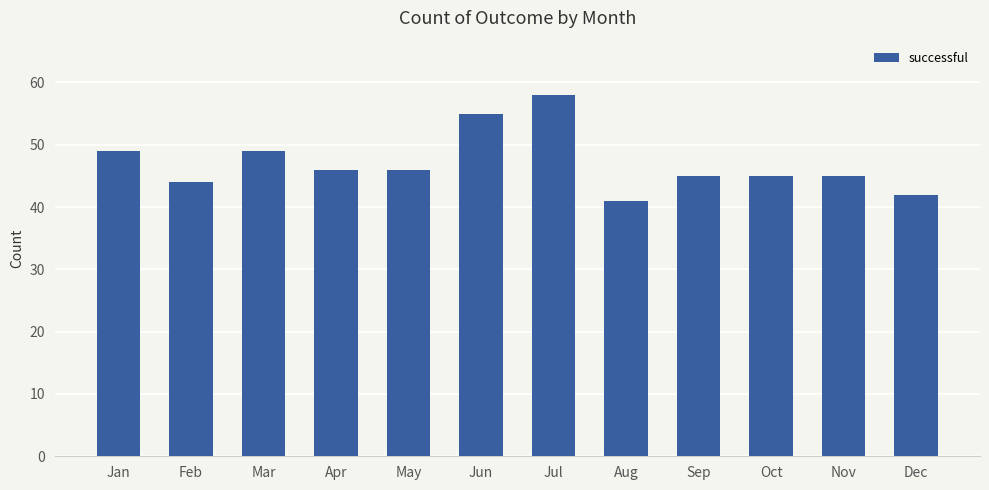

What is the value of the 4th bar from the left?

46